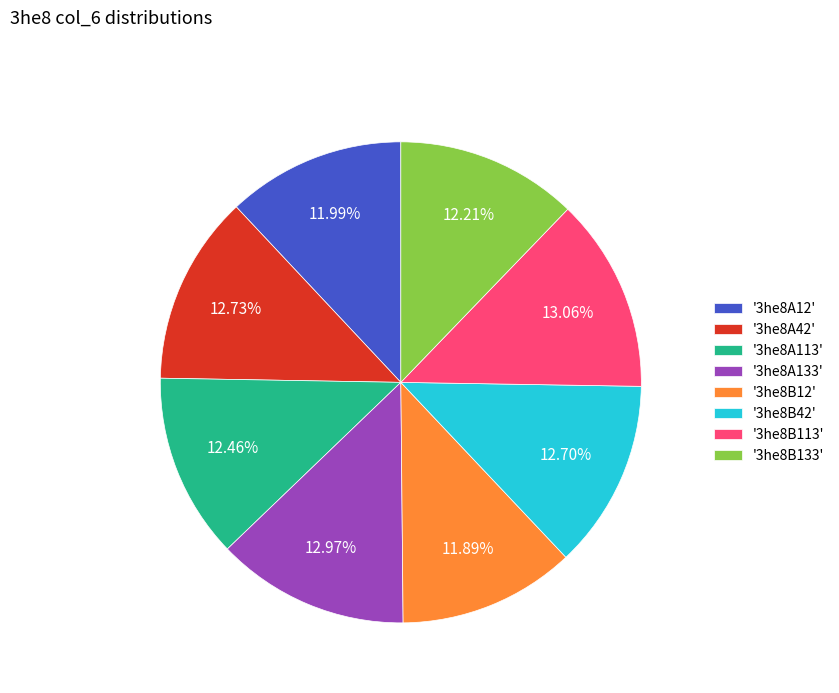

How many slices are in this pie chart?

8